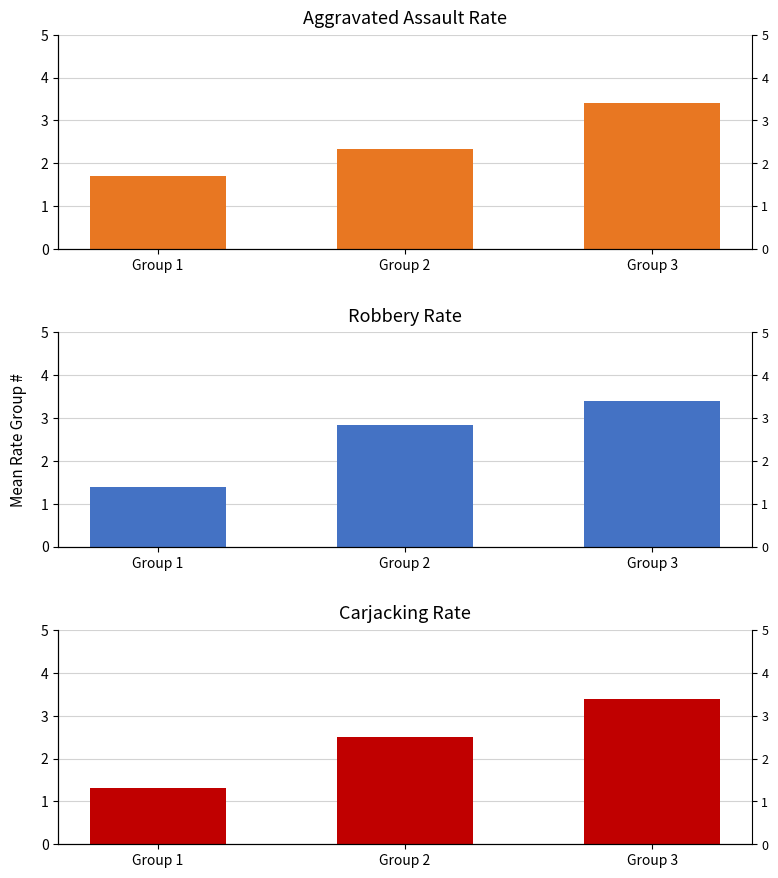

What is the average value of the Carjacking Rate Group # series?

2.4